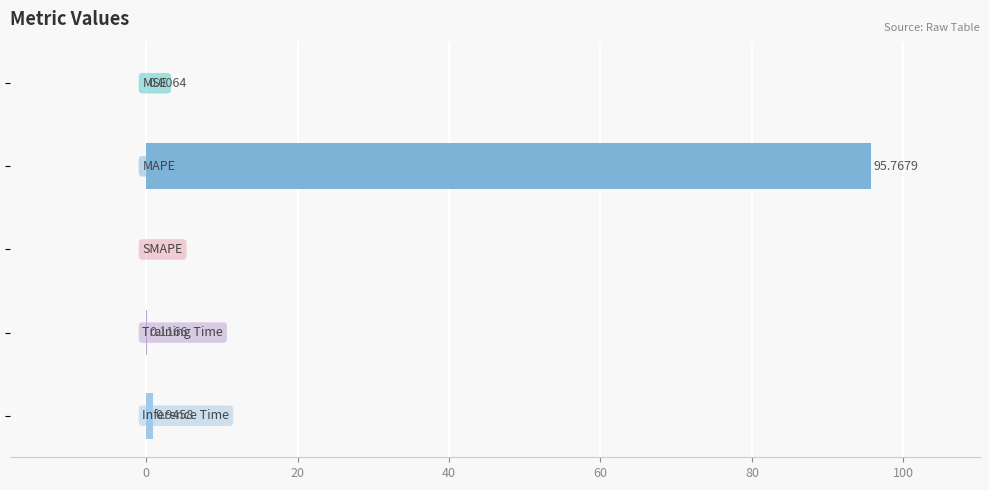

Are the bars horizontal?

Yes